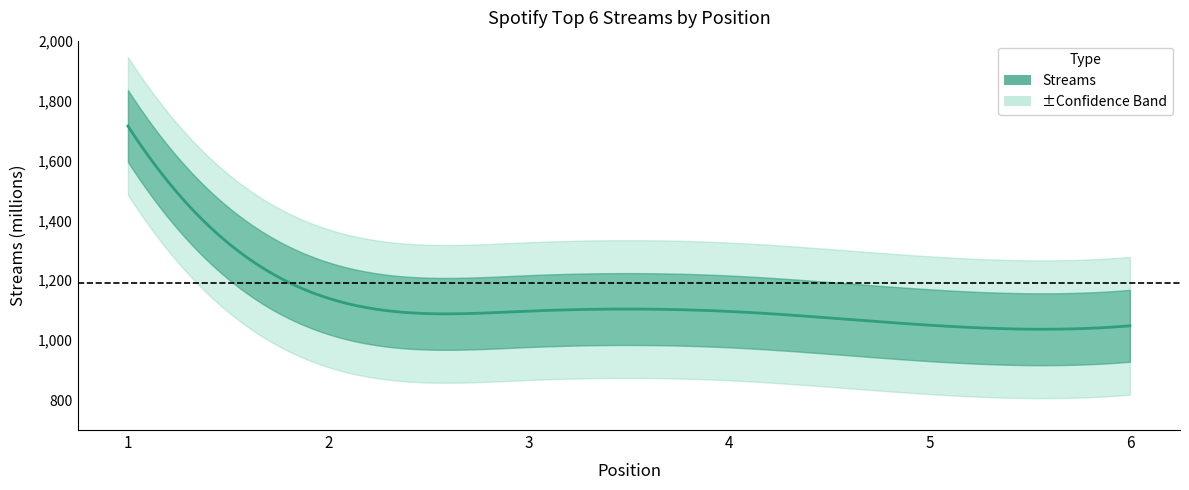

What is the average value?

1191